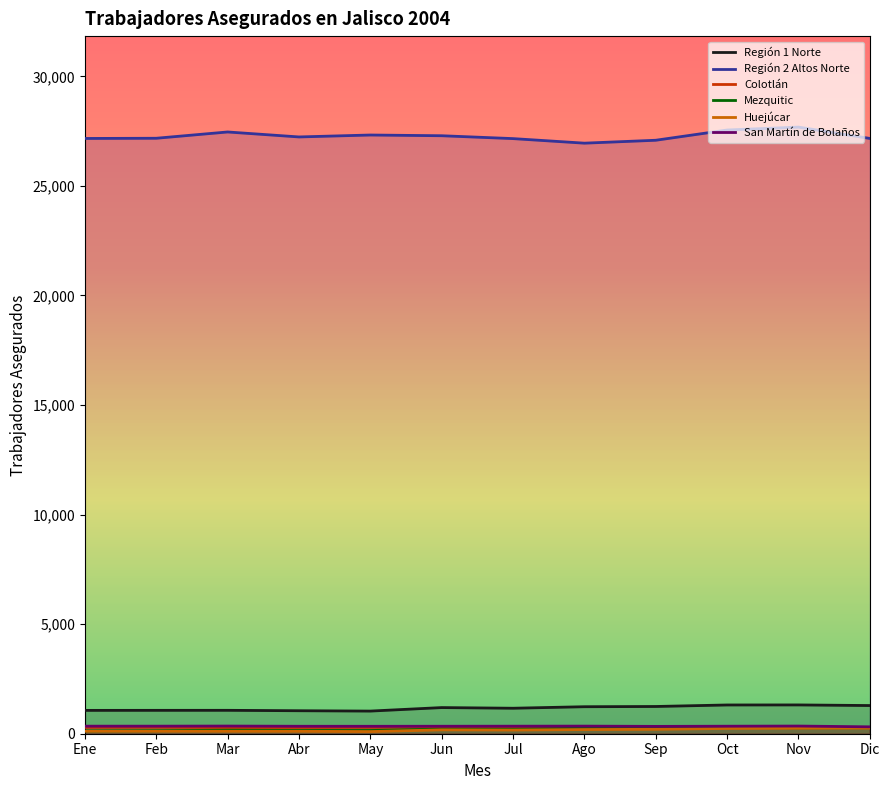

What is the difference between the highest and lowest values at Jun?

27113